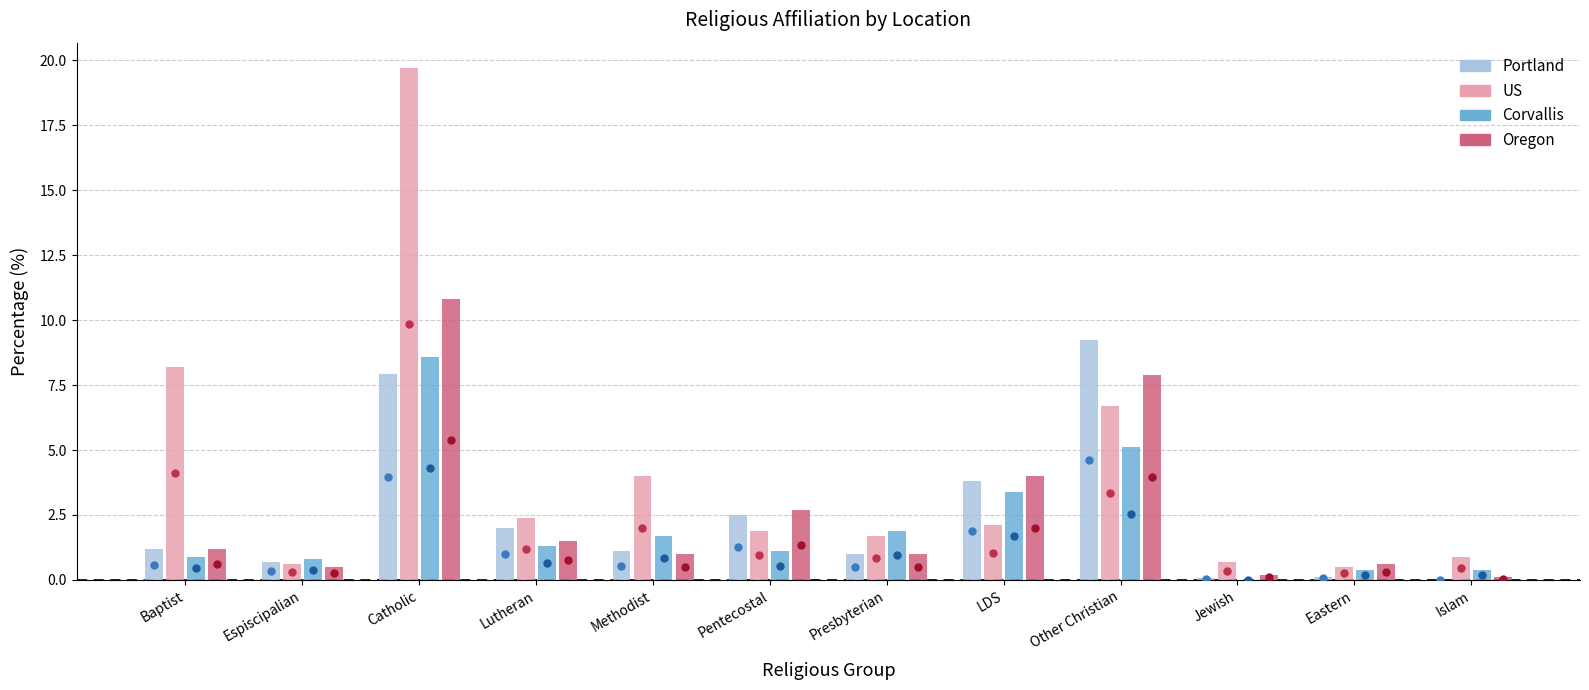

What is the average value of the Corvallis series?

2.1